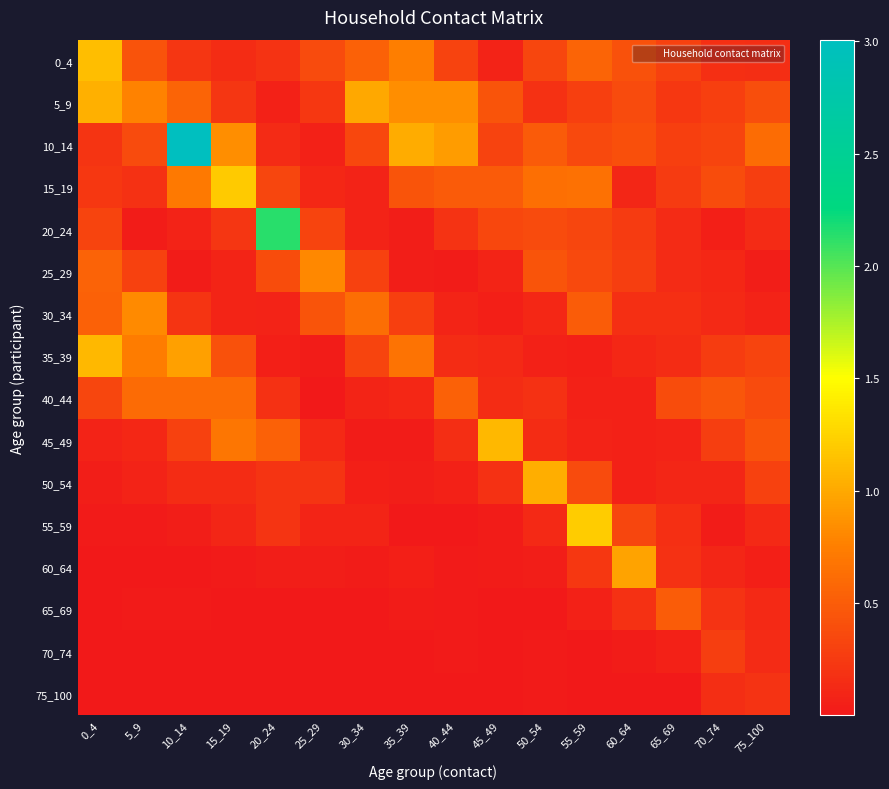

Which series has the largest total across all categories?

10_14